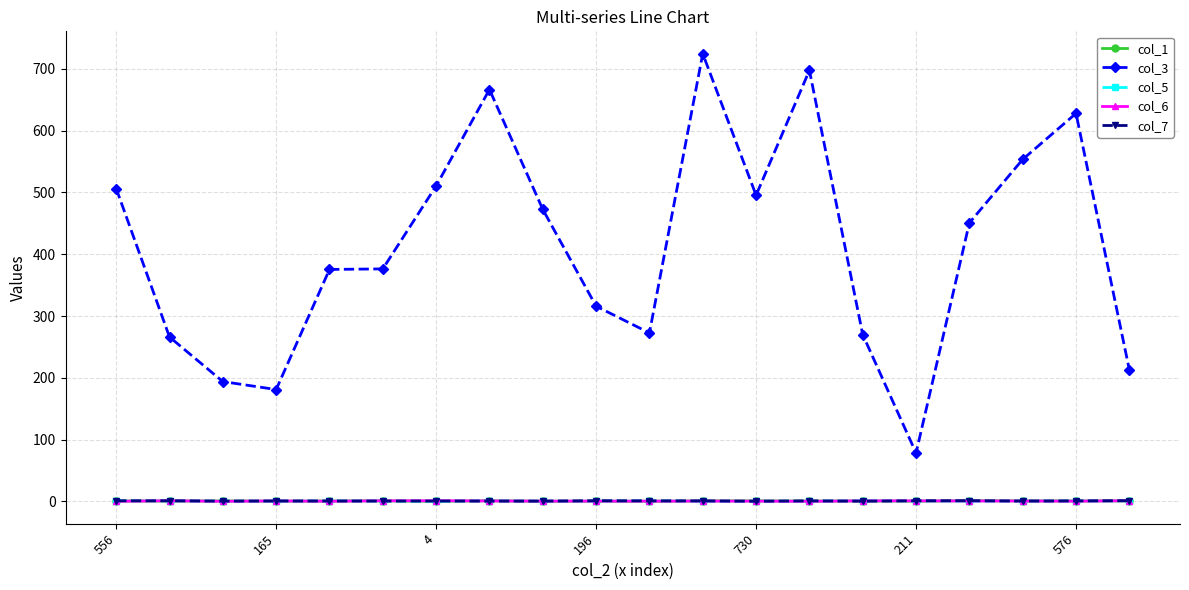

Which series has the largest total across all categories?

col_3